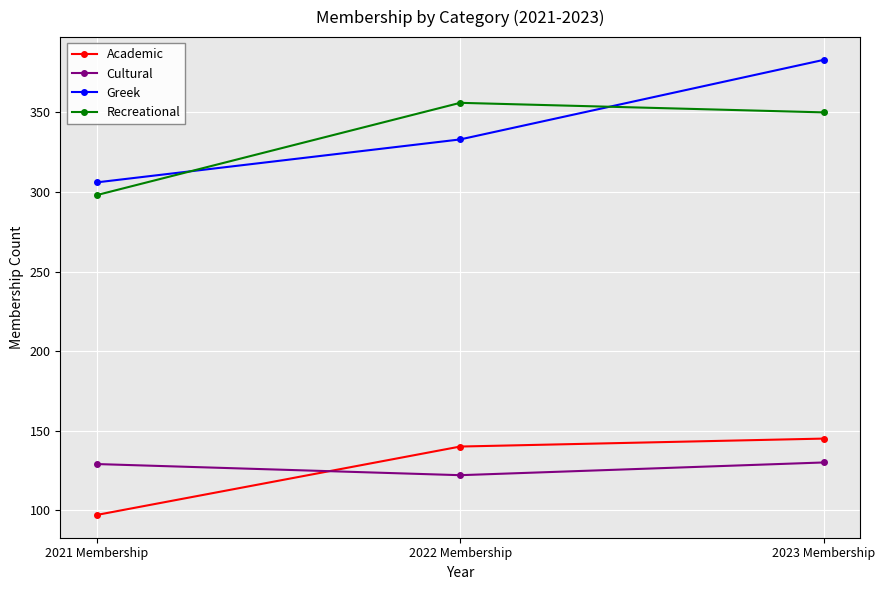

What is the difference between the maximum and minimum values in the Greek series?

77